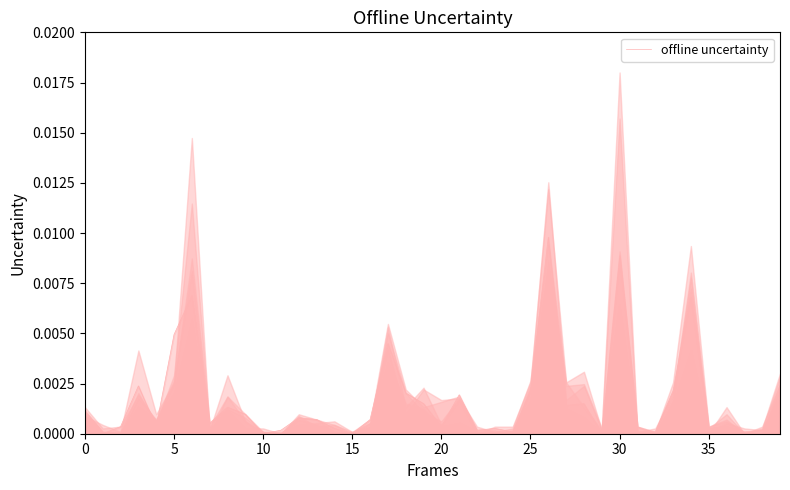

How many lines are shown in the chart?

1